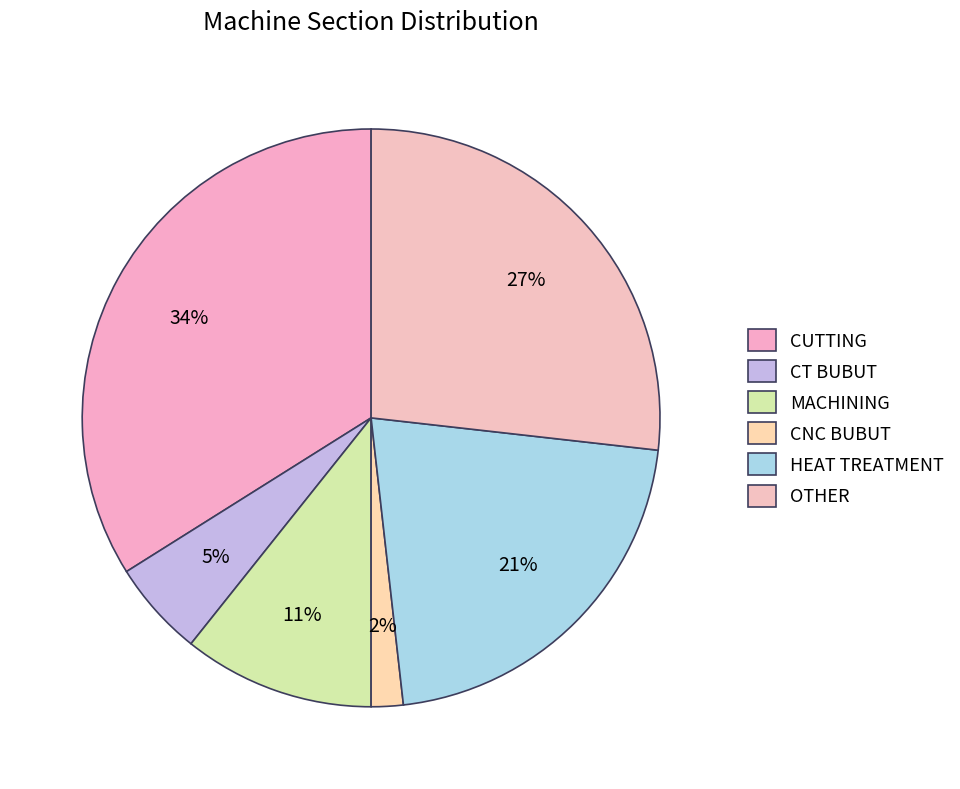

What is the largest slice in the pie chart?

CUTTING